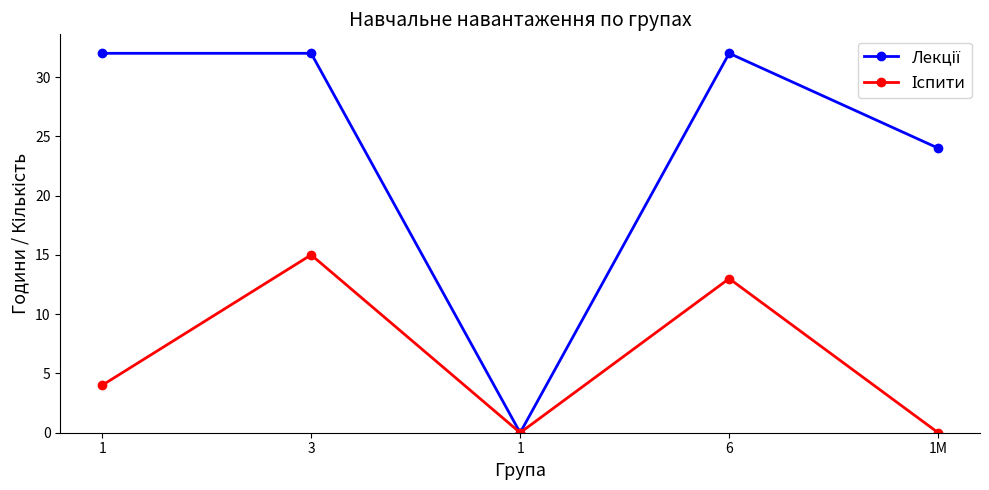

At how many categories does at least one series exceed 25?

3